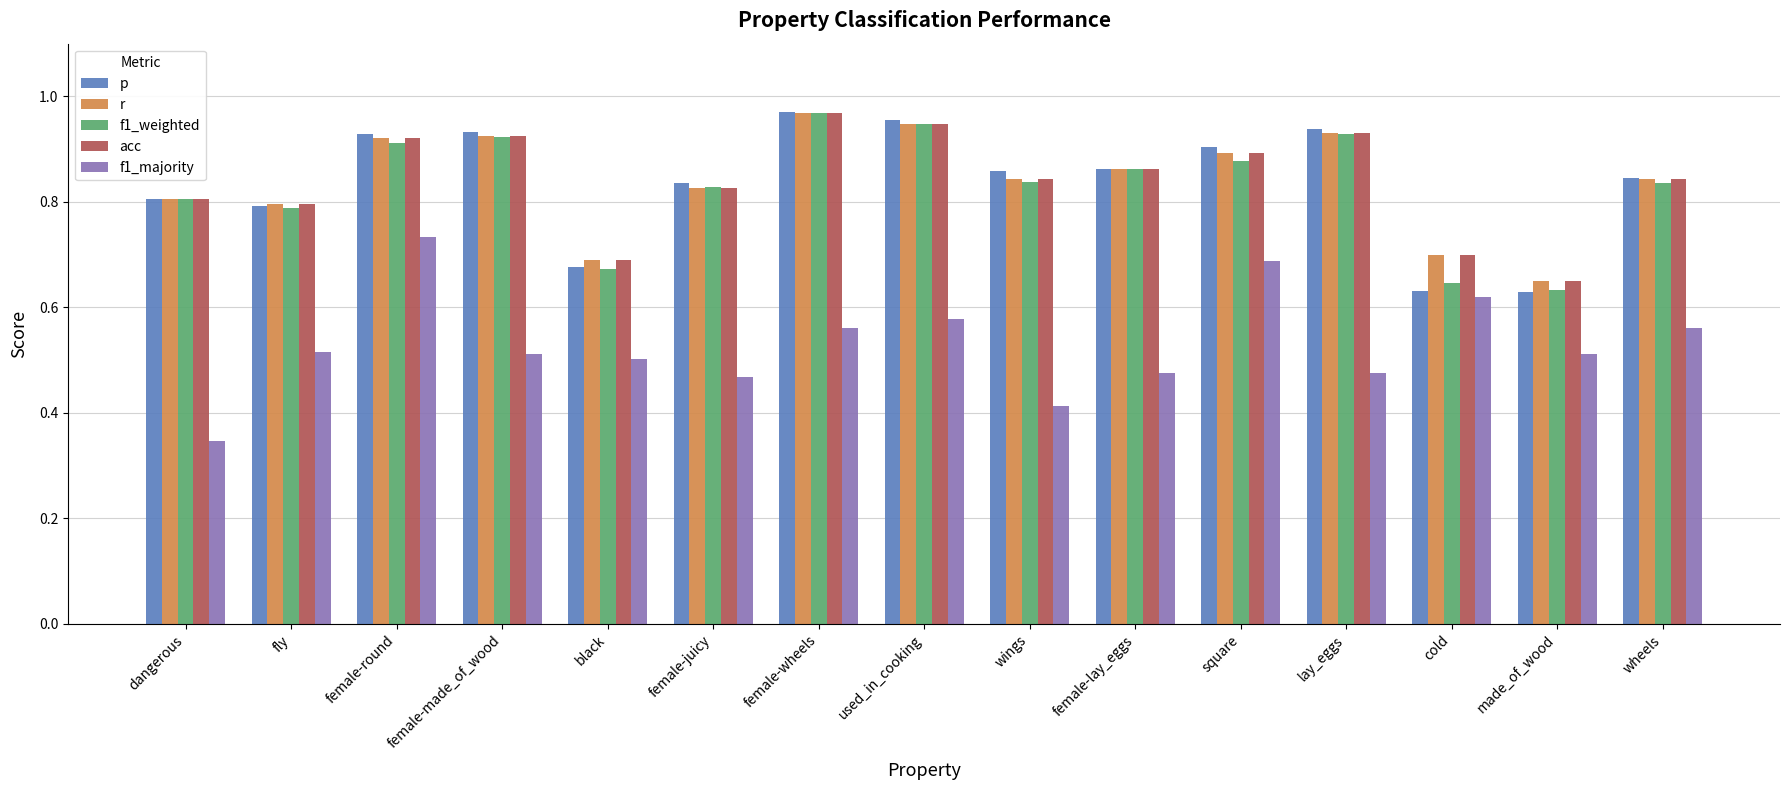

The value of r at made_of_wood is 0.7. True or false?

True